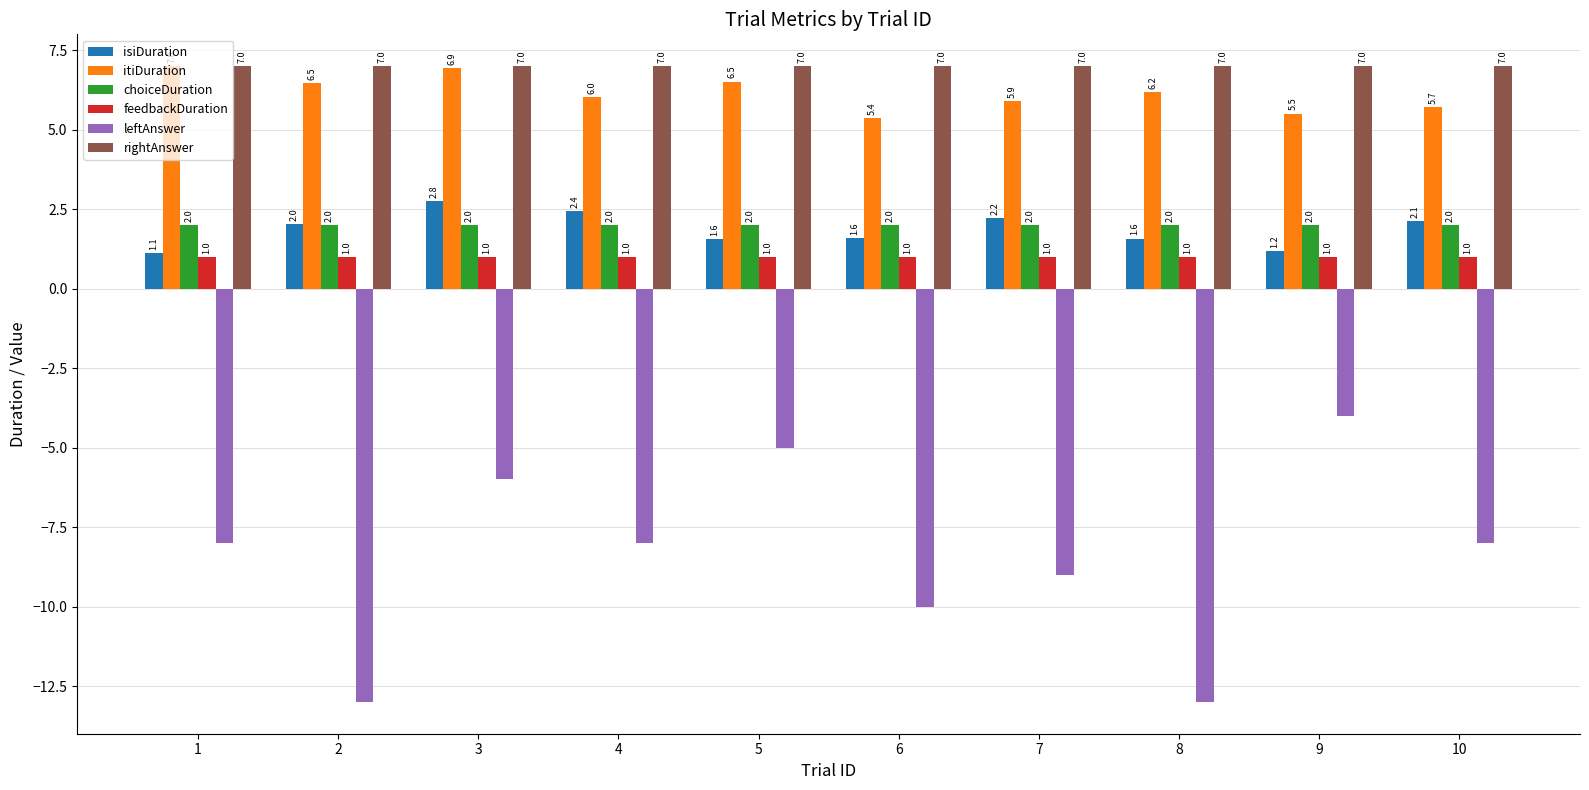

What are all the series names shown in the legend?

isiDuration, itiDuration, choiceDuration, feedbackDuration, leftAnswer, rightAnswer